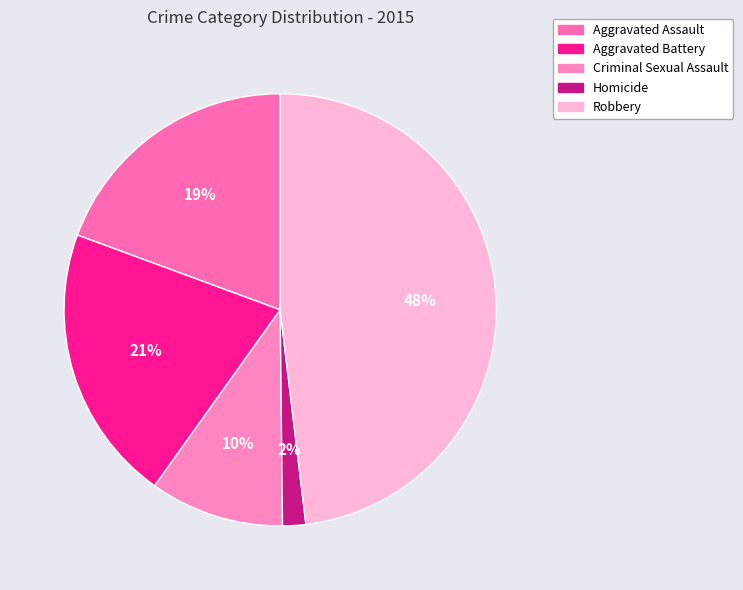

To the nearest percent, what percentage of the pie is Aggravated Assault?

19%